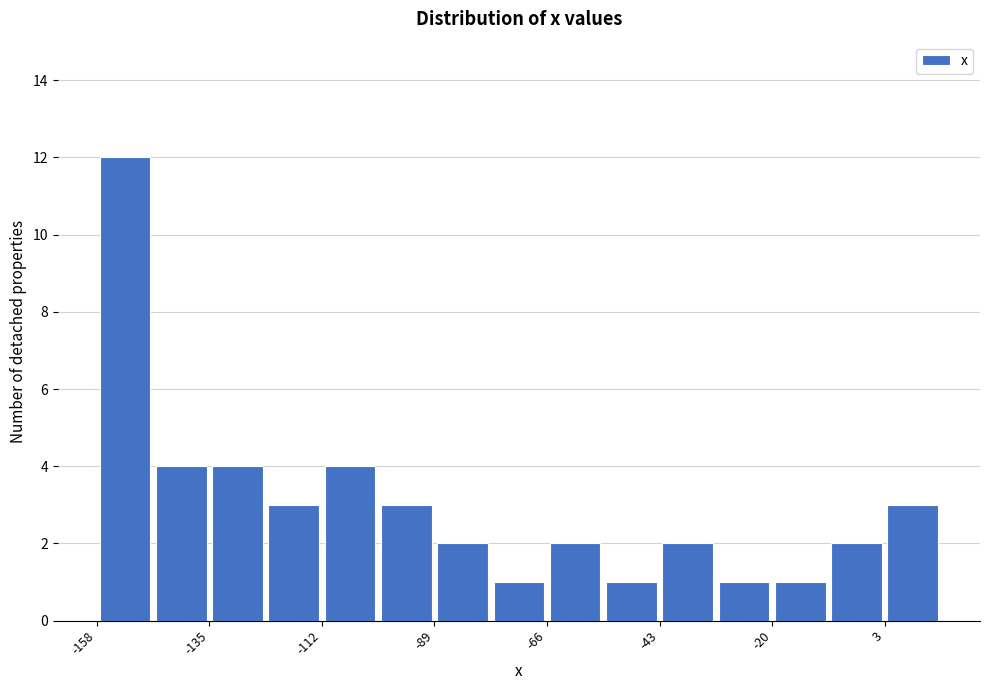

Read against the x-axis, roughly where is the centre of the tallest bar?

-155